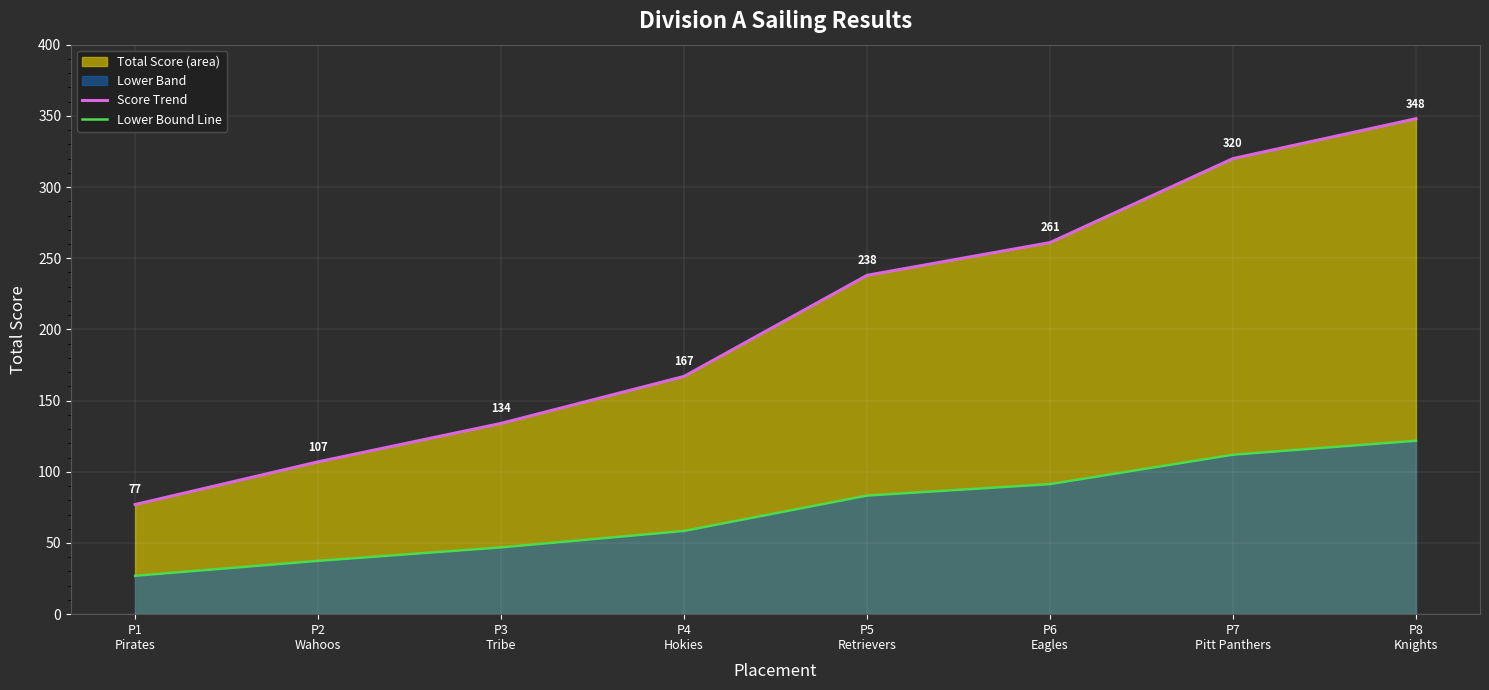

Which series has the largest range (max minus min)?

Score Trend